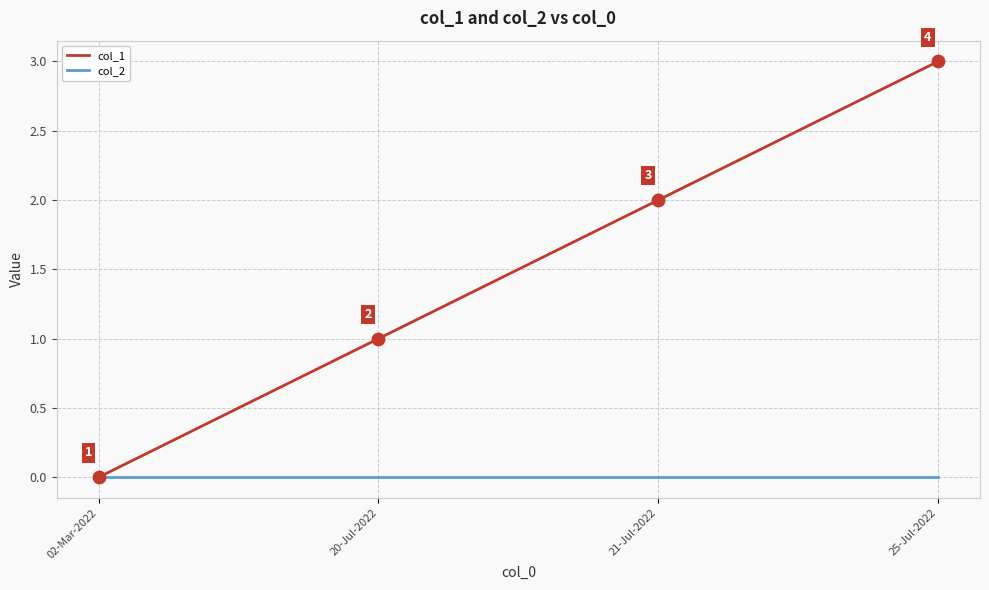

Which series has the largest range (max minus min)?

col_1